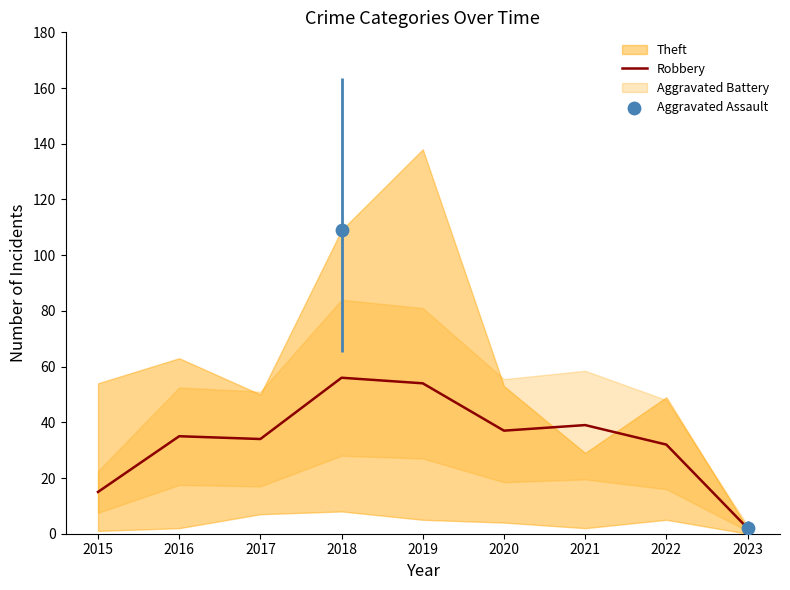

Which series reaches the maximum Y coordinate?

Theft